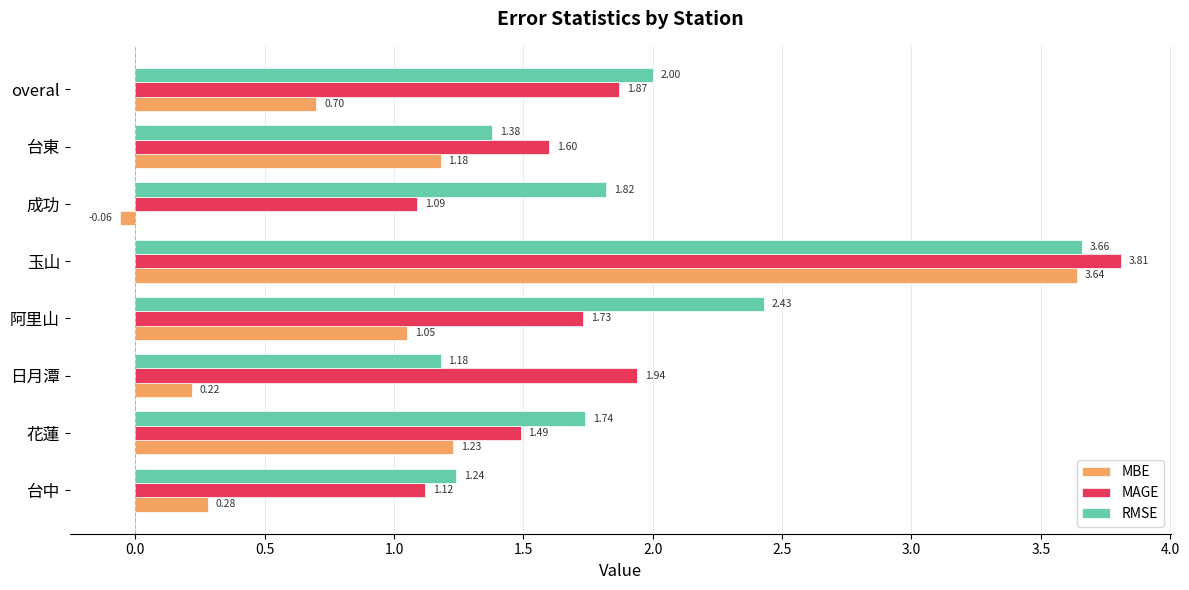

Which series has the largest total across all categories?

RMSE